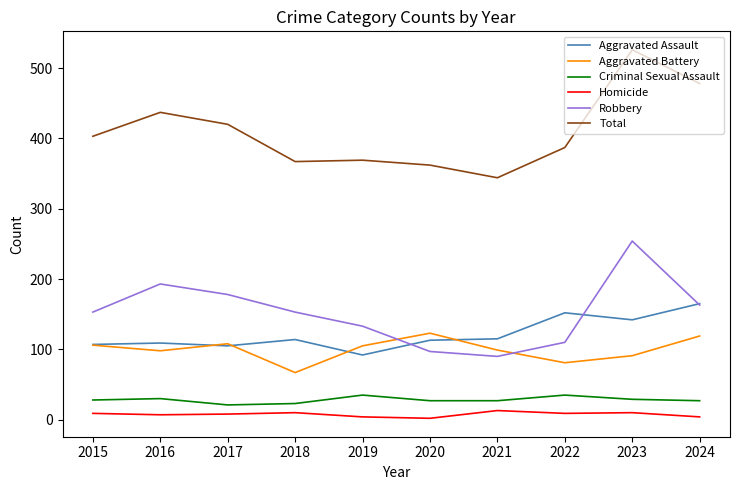

What is the average value of the Robbery series?

152